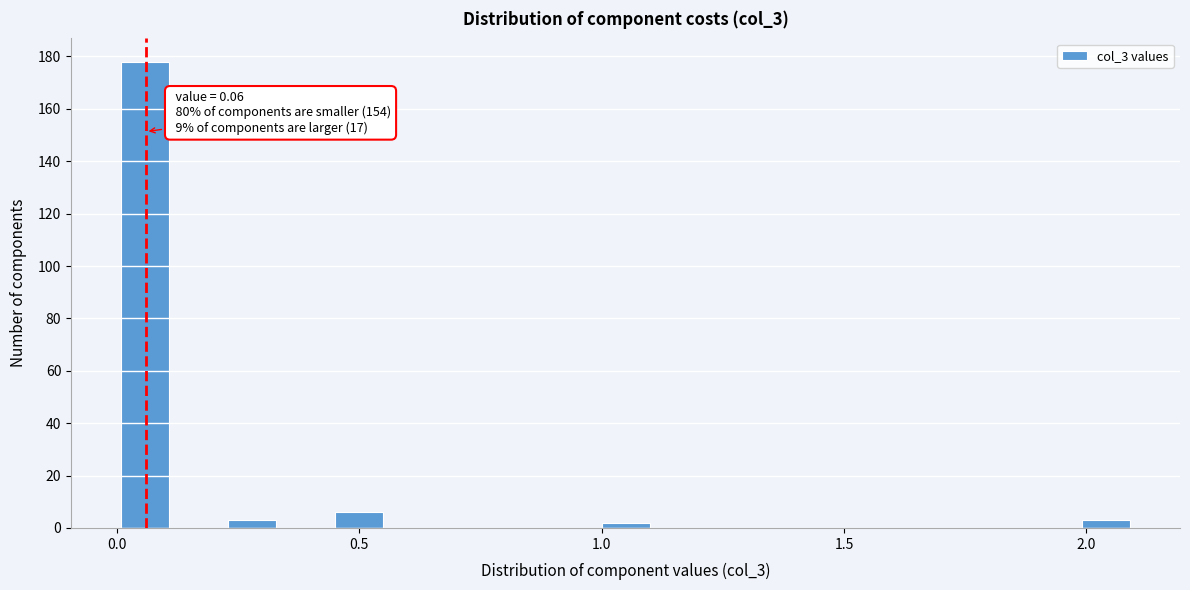

Around what value on the x-axis is the tallest bar? Give the approximate position of its centre, as read against the axis.

0.05